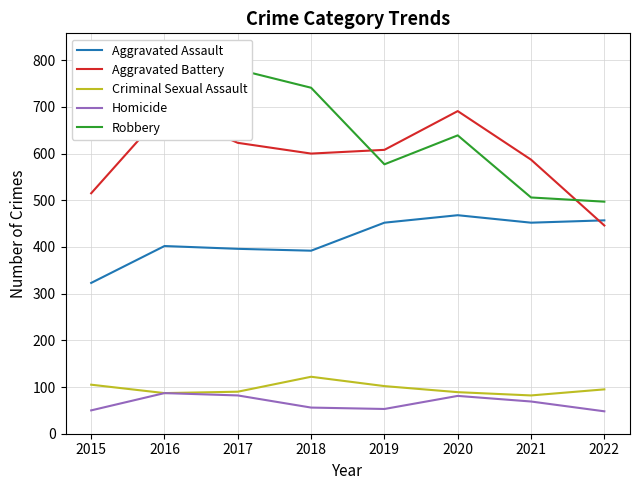

List the labels in order of Criminal Sexual Assault value, largest first.

2018, 2015, 2019, 2022, 2017, 2020, 2016, 2021